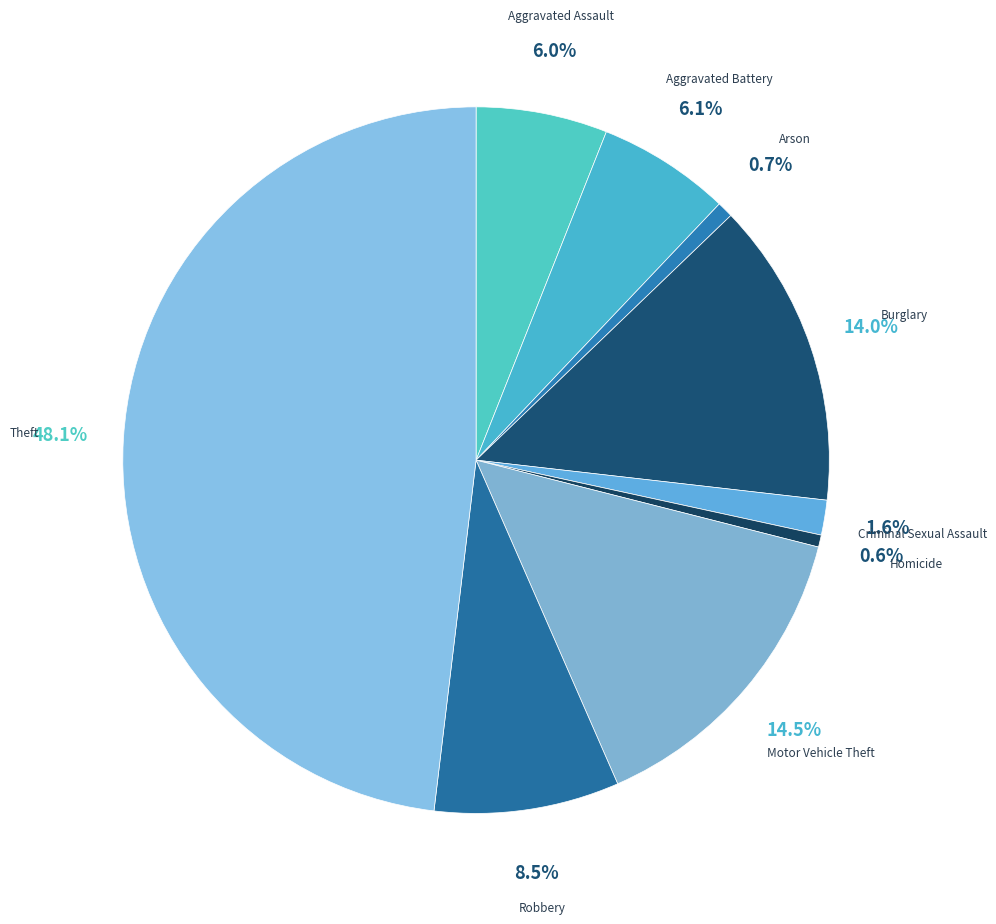

To the nearest percent, what percentage of the pie is Burglary?

14%